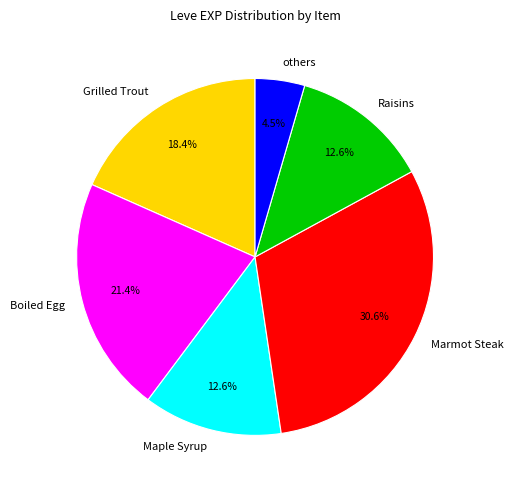

What is the smallest slice in the pie chart?

others